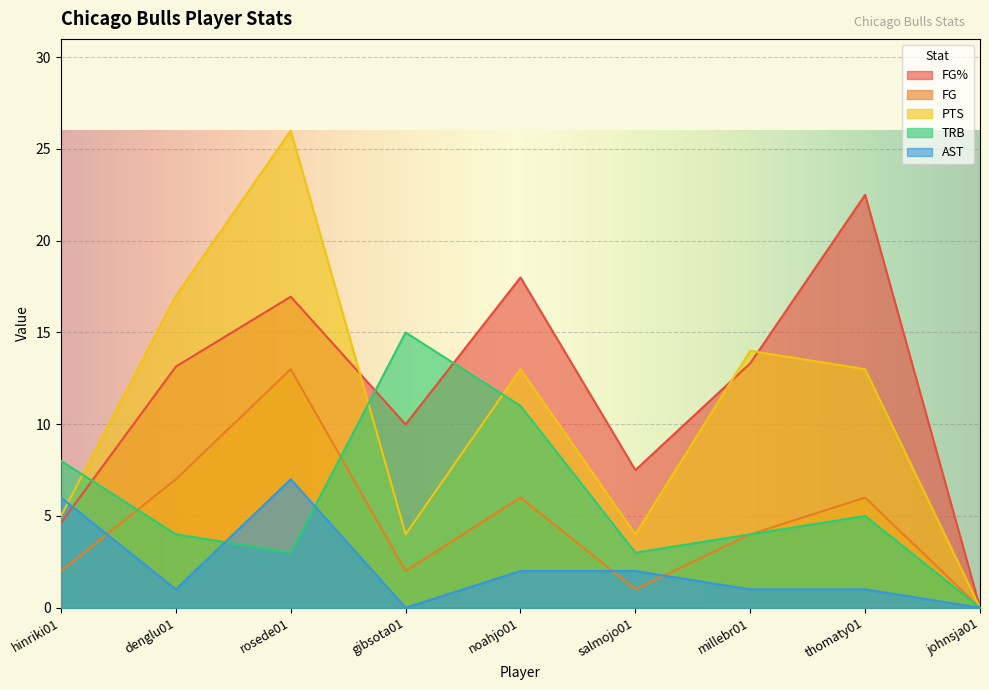

The PTS series shows 26.0 at rosede01. True or false?

True